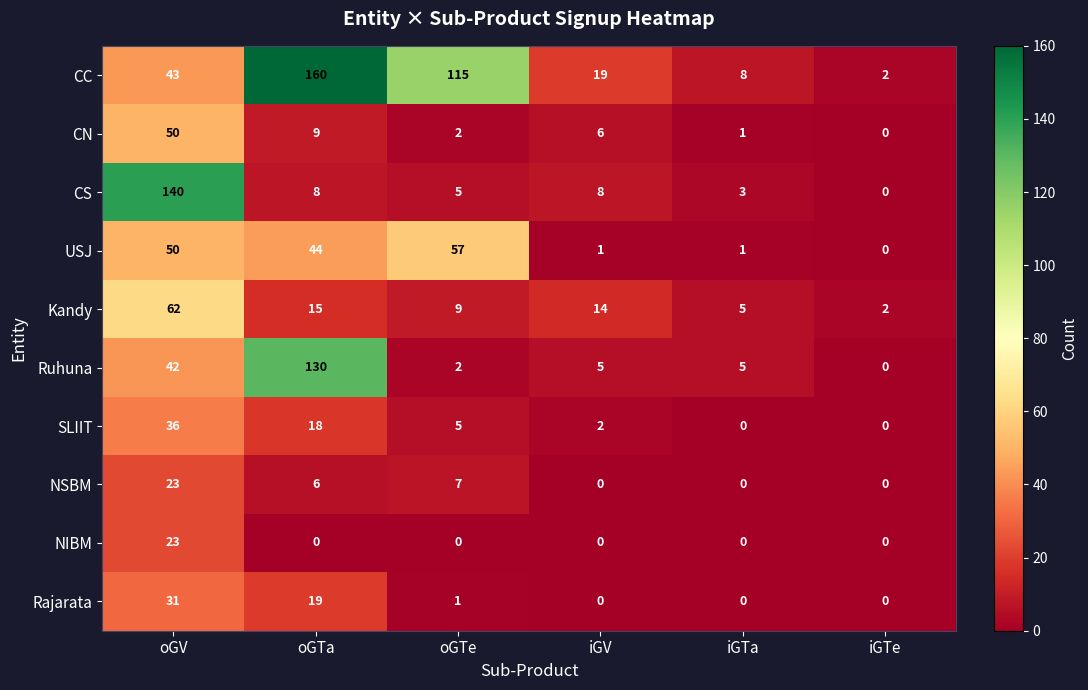

At how many categories does at least one series exceed 141?

1